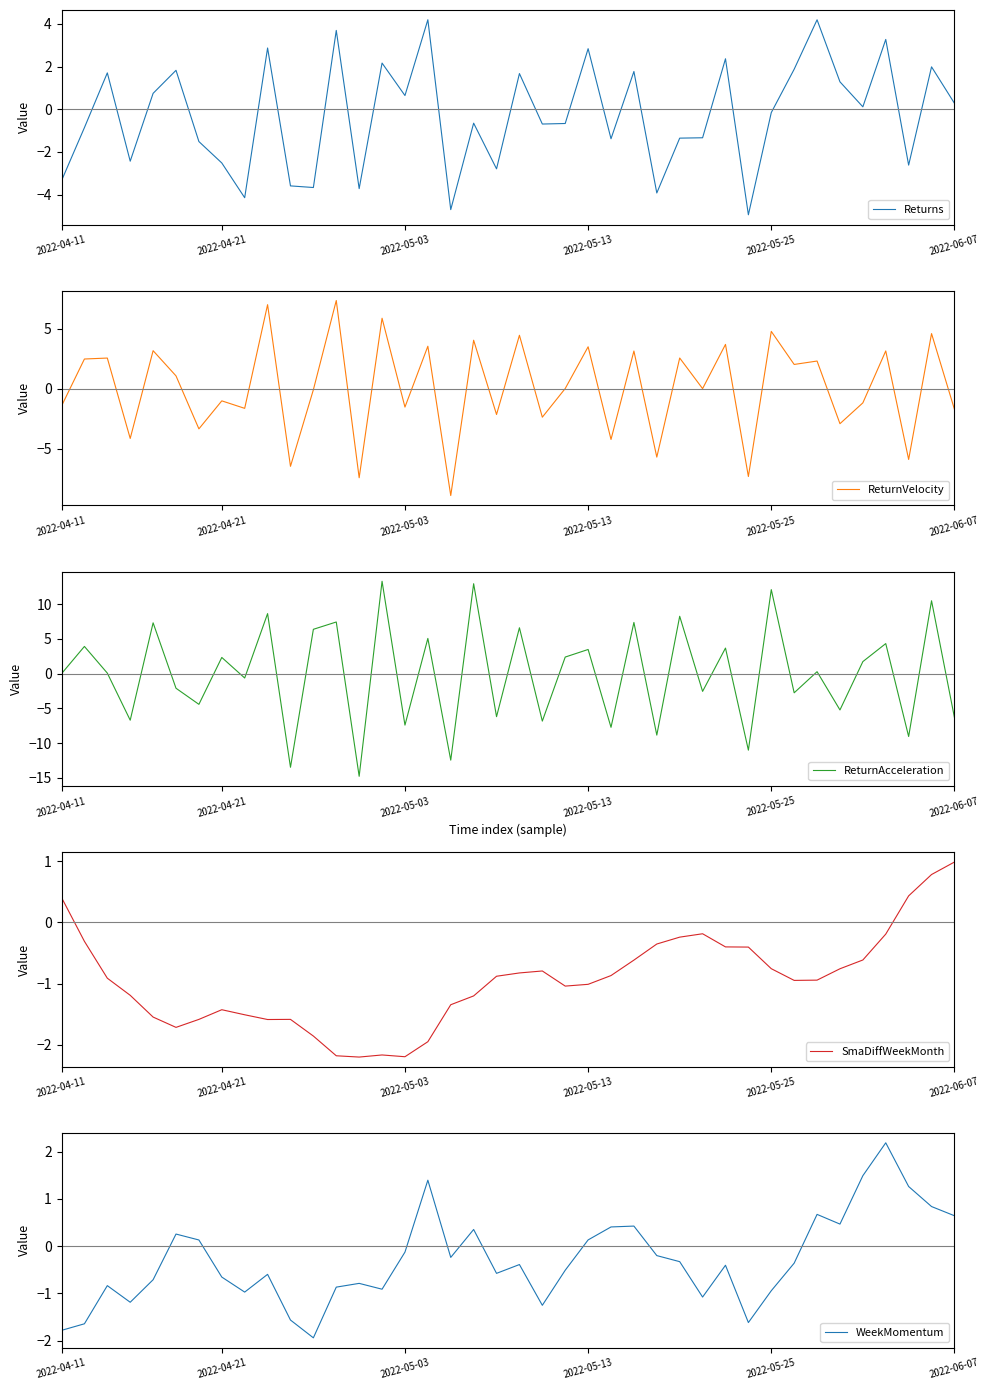

What is the greatest value displayed?

13.3